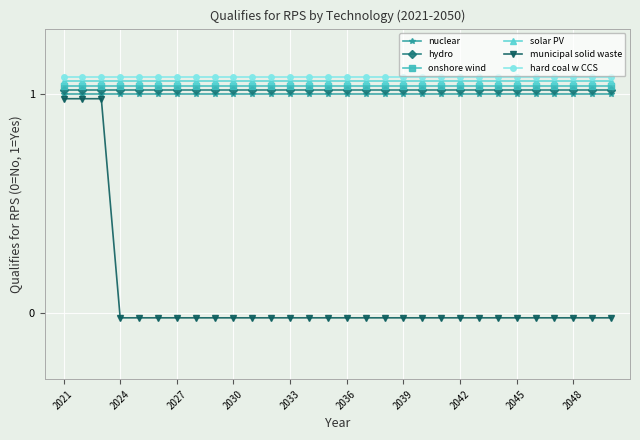

What is the sum of all nuclear values?

30.0